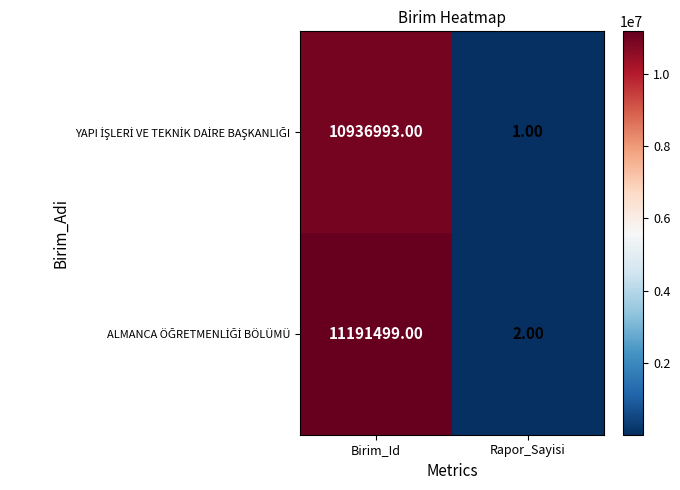

Which category has the lowest value across all series?

Rapor_Sayisi